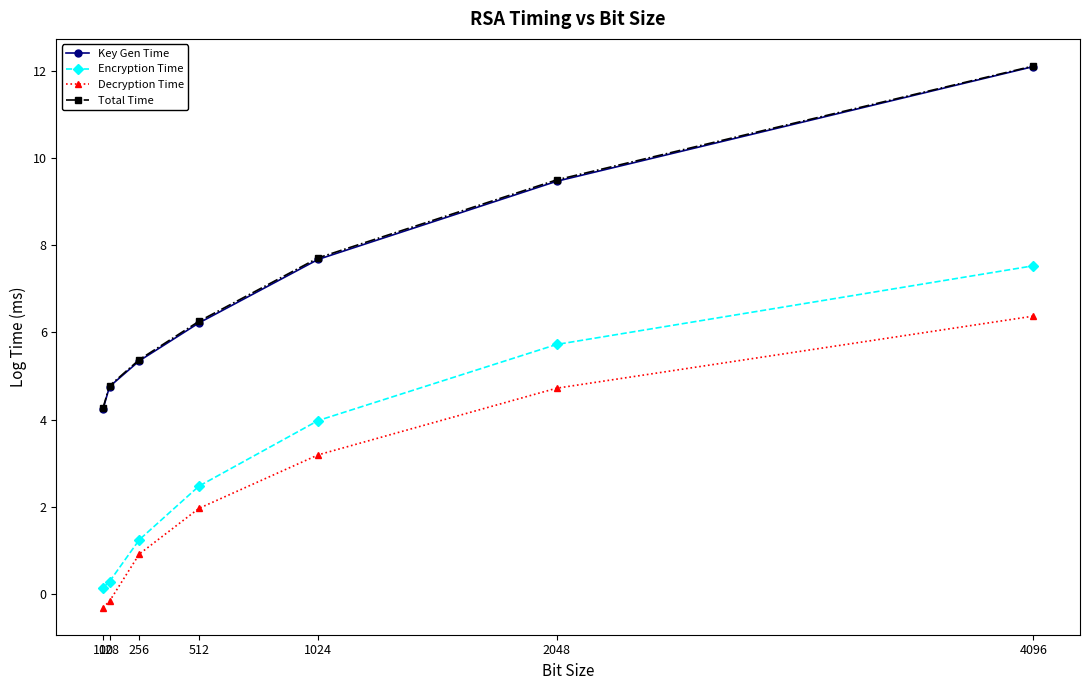

What is the difference between the highest and lowest values at 4096?

5.7